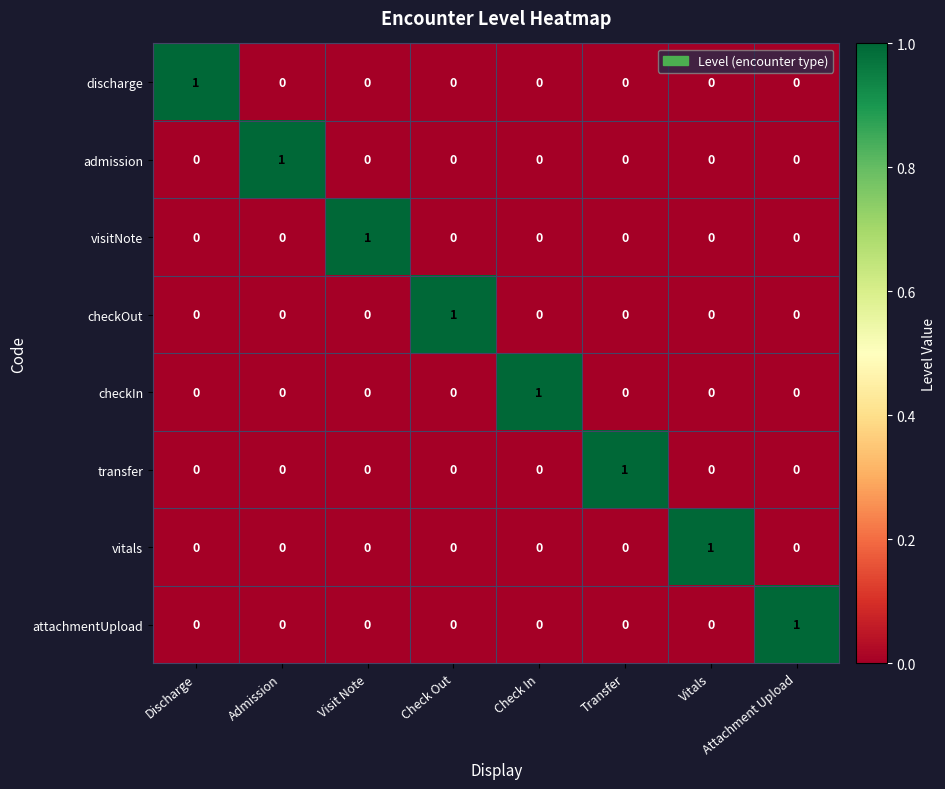

How many admission values are between 0 and 1?

8